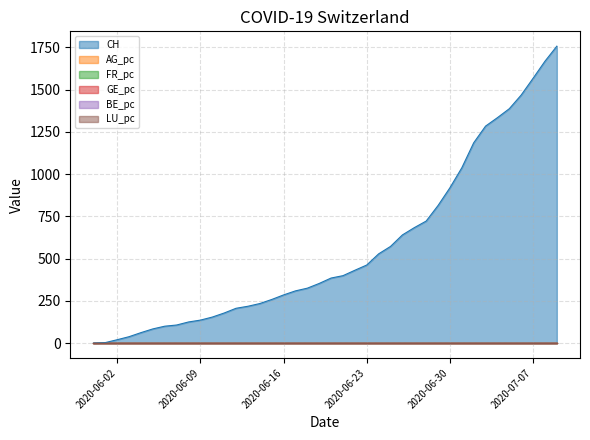

True or false: FR_pc and AG_pc intersect in this chart.

False